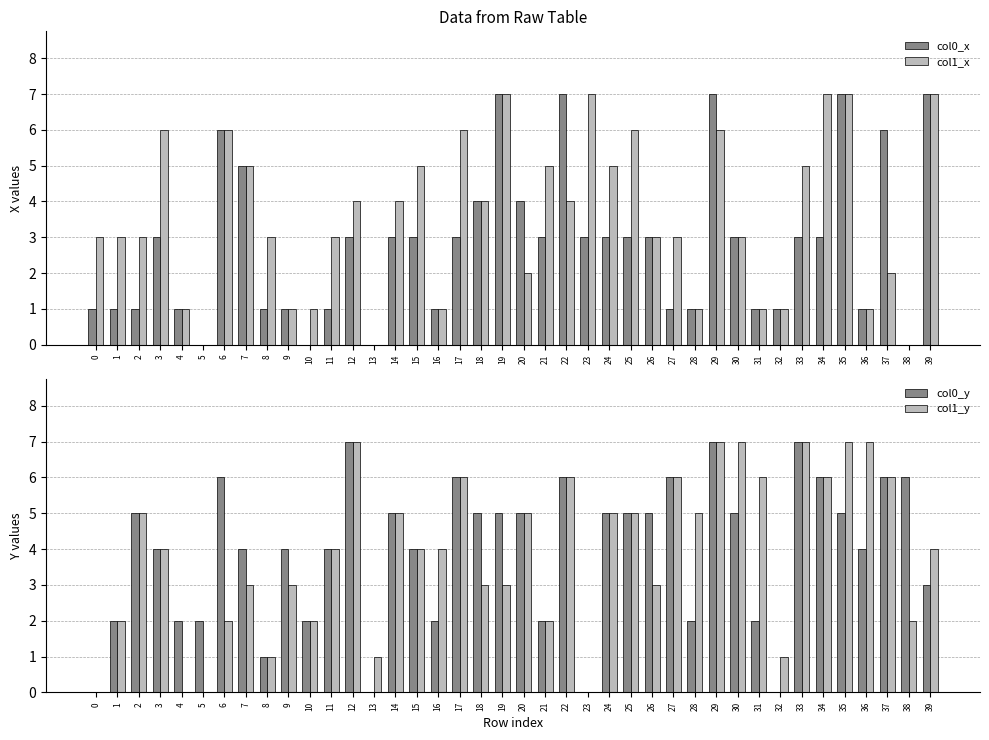

How many series are shown in this chart?

4